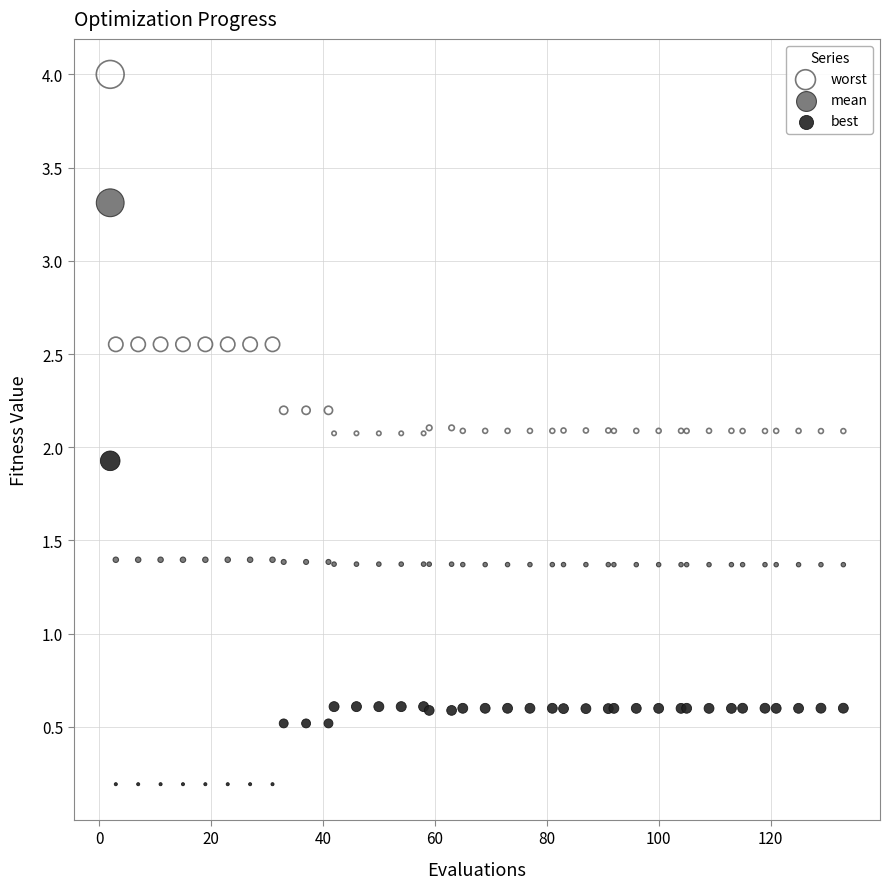

Which series reaches the maximum Y coordinate?

worst